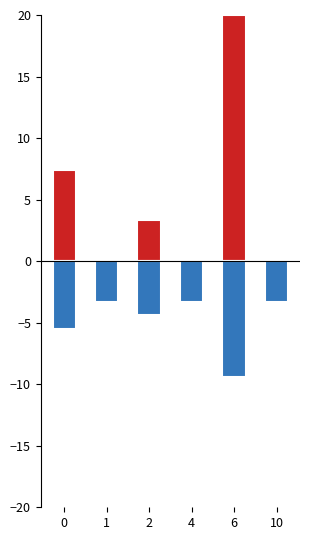

Rank the series by their maximum value, from highest to lowest.

rainfall (mm/30min), Predicted next batch rainfall (mm/30min)